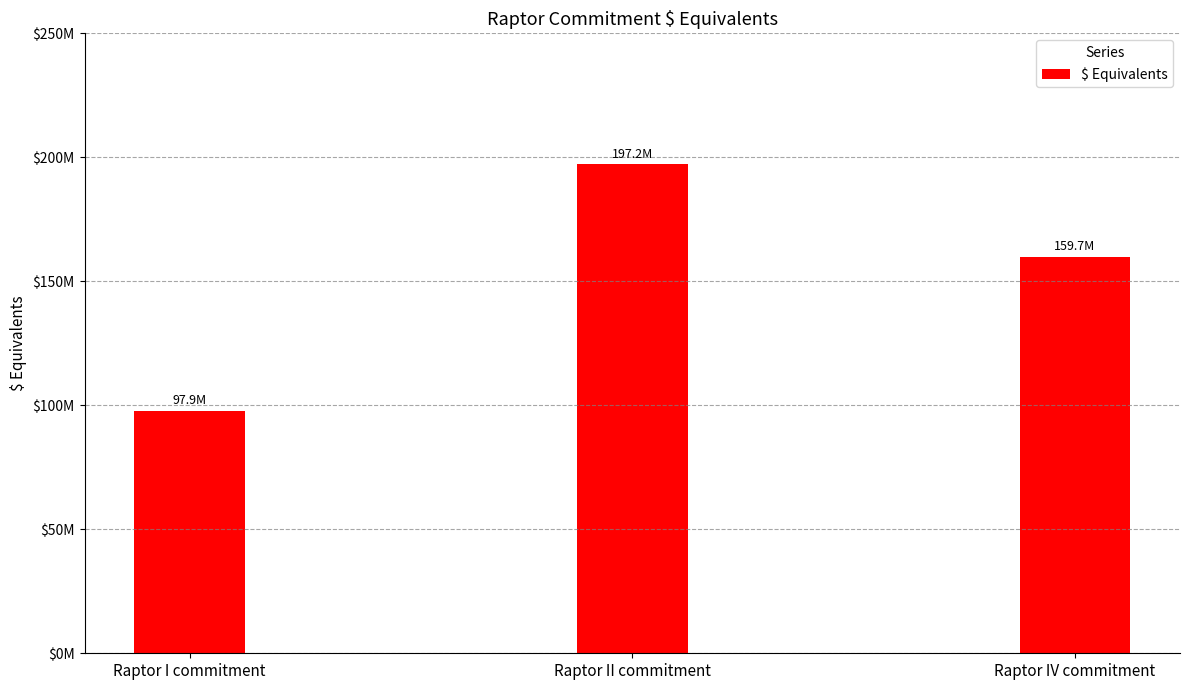

Does the chart contain stacked bars?

No